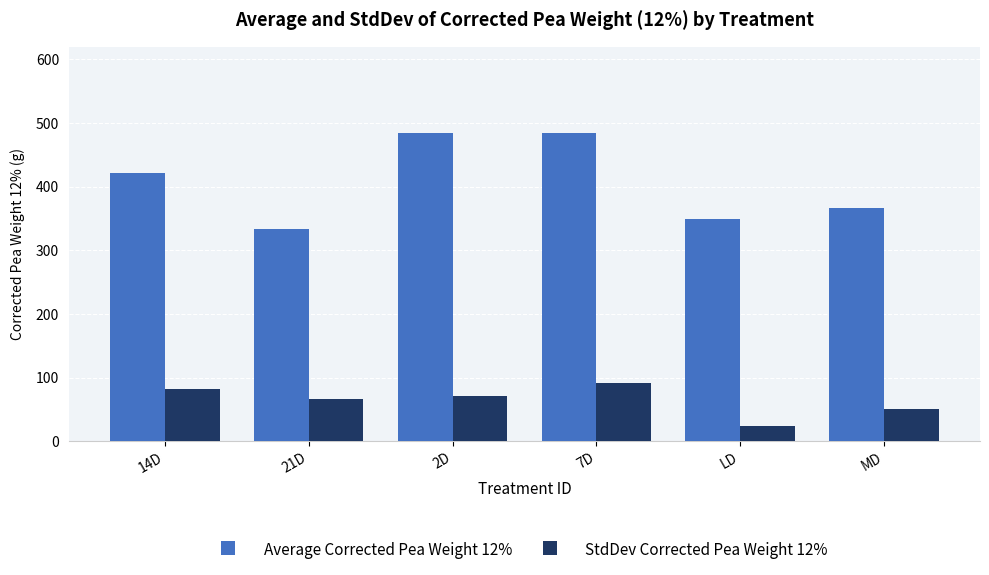

Between 2D and 7D, which series saw the biggest shift?

StdDev Corrected Pea Weight 12%